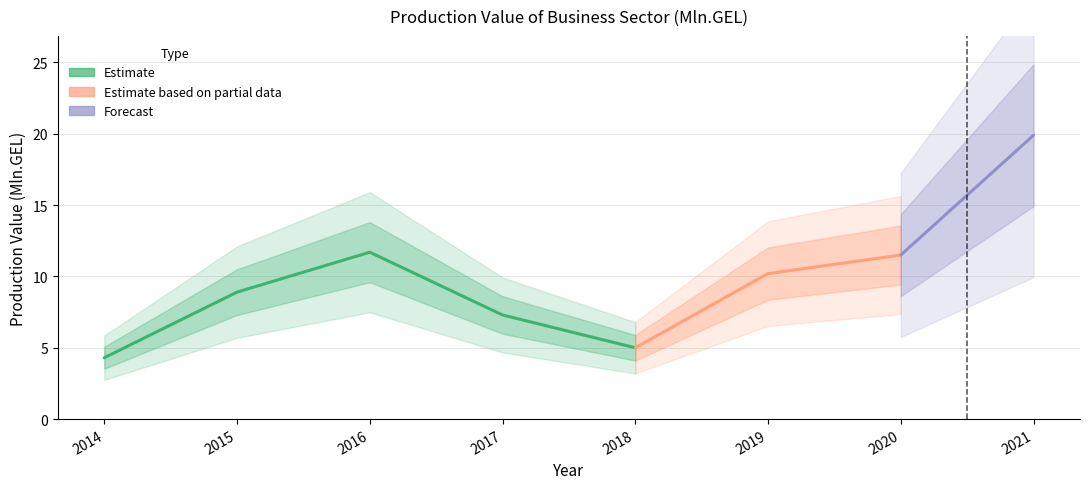

Reading left to right, what are all the values shown in this chart?

4.3	8.9	11.7	7.3	5.0	10.2	11.5	19.9